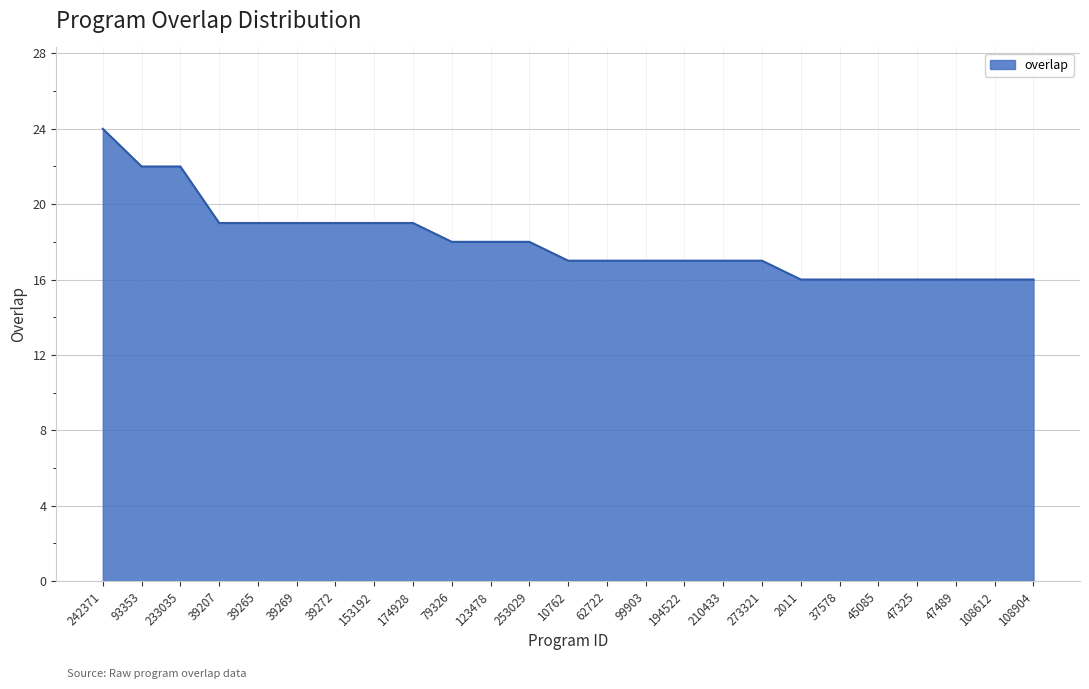

Reading left to right, extract all data points from this chart.

24	22	22	19	19	19	19	19	19	18	18	18	17	17	17	17	17	17	16	16	16	16	16	16	16